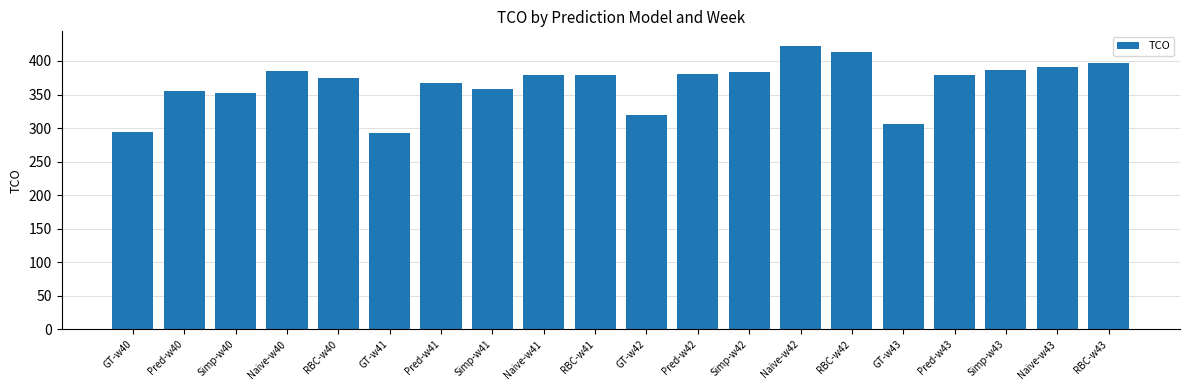

What is the average value?

365.8